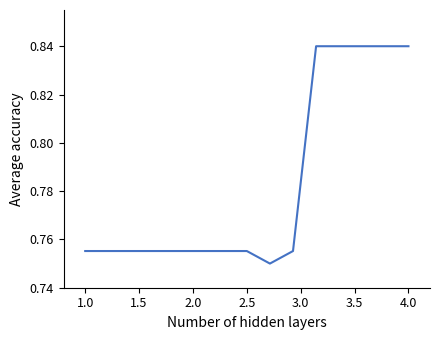

How many lines are shown in the chart?

1